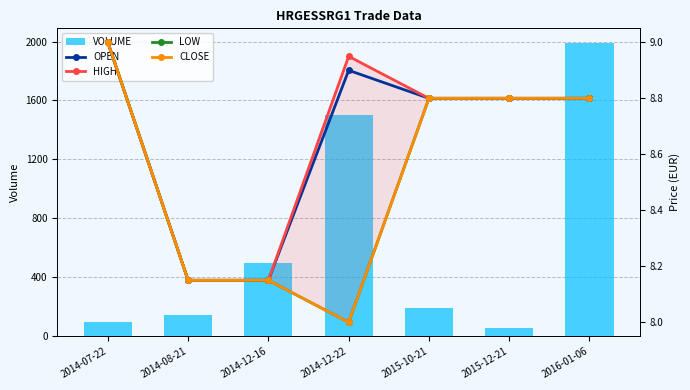

Reading left to right, transcribe all the data shown in this chart.

VOLUME: 2014-07-22=100.0	2014-08-21=144.0	2014-12-16=500.0	2014-12-22=1500.0	2015-10-21=194.0	2015-12-21=59.0	2016-01-06=1990.0
OPEN: 2014-07-22=9.0	2014-08-21=8.2	2014-12-16=8.2	2014-12-22=8.9	2015-10-21=8.8	2015-12-21=8.8	2016-01-06=8.8
HIGH: 2014-07-22=9.0	2014-08-21=8.2	2014-12-16=8.2	2014-12-22=8.9	2015-10-21=8.8	2015-12-21=8.8	2016-01-06=8.8
LOW: 2014-07-22=9.0	2014-08-21=8.2	2014-12-16=8.2	2014-12-22=8.0	2015-10-21=8.8	2015-12-21=8.8	2016-01-06=8.8
CLOSE: 2014-07-22=9.0	2014-08-21=8.2	2014-12-16=8.2	2014-12-22=8.0	2015-10-21=8.8	2015-12-21=8.8	2016-01-06=8.8